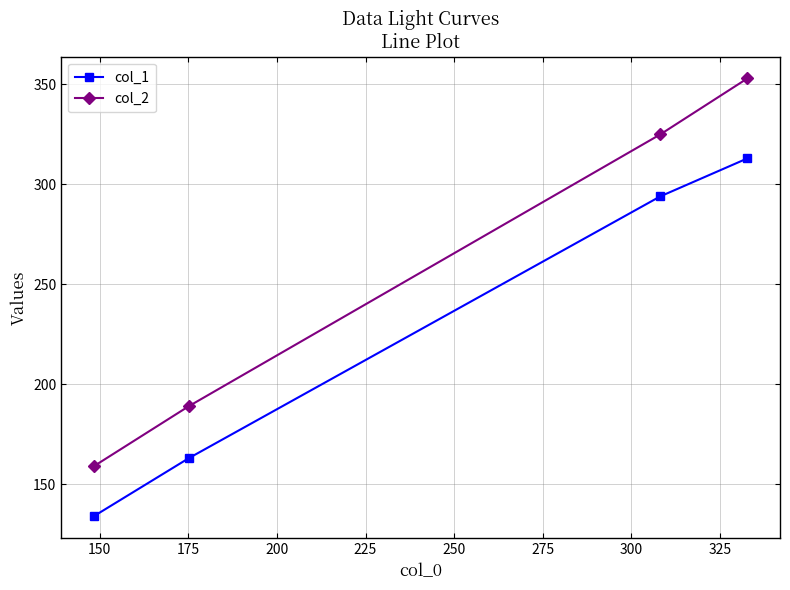

What is the value of the col_1 point at the 3rd from the left?

294